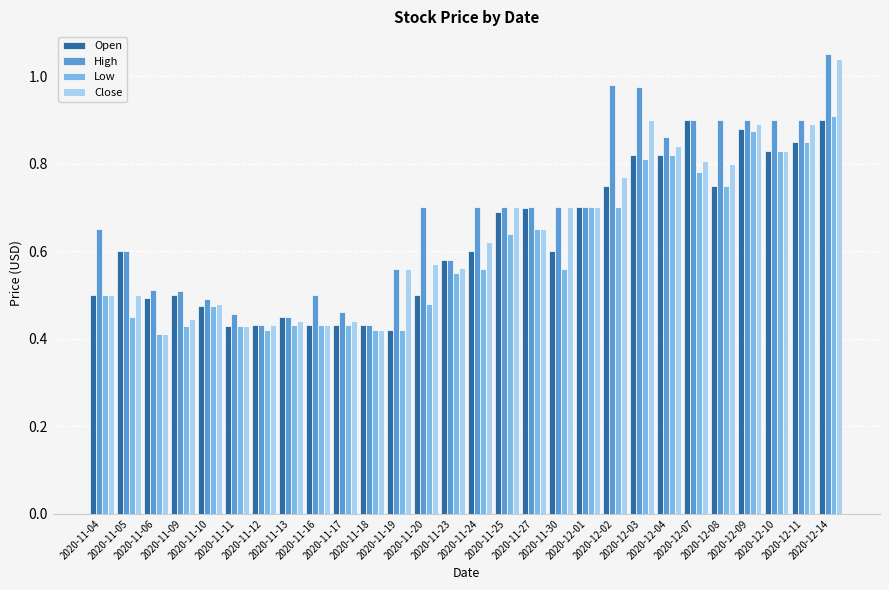

Are the bars horizontal?

No